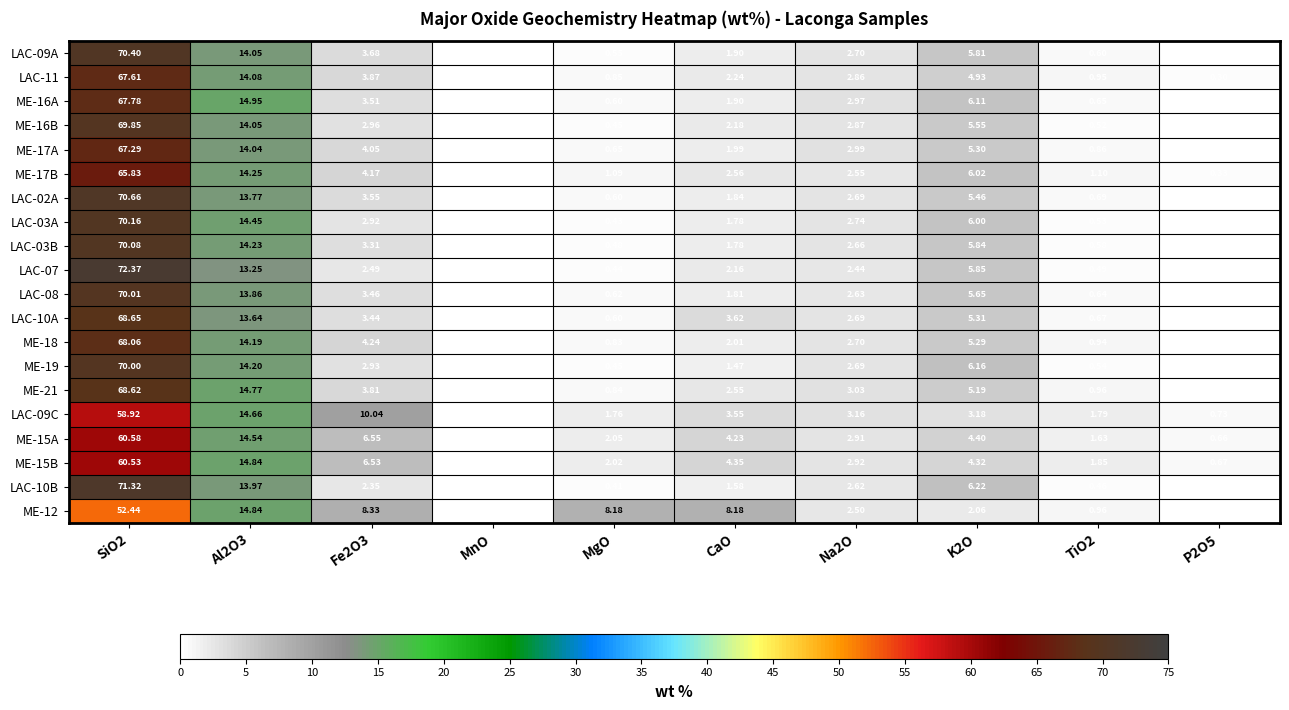

Rank the series by their maximum value, from lowest to highest.

ME-12, LAC-09C, ME-15B, ME-15A, ME-17B, ME-17A, LAC-11, ME-16A, ME-18, ME-21, LAC-10A, ME-16B, ME-19, LAC-08, LAC-03B, LAC-03A, LAC-09A, LAC-02A, LAC-10B, LAC-07